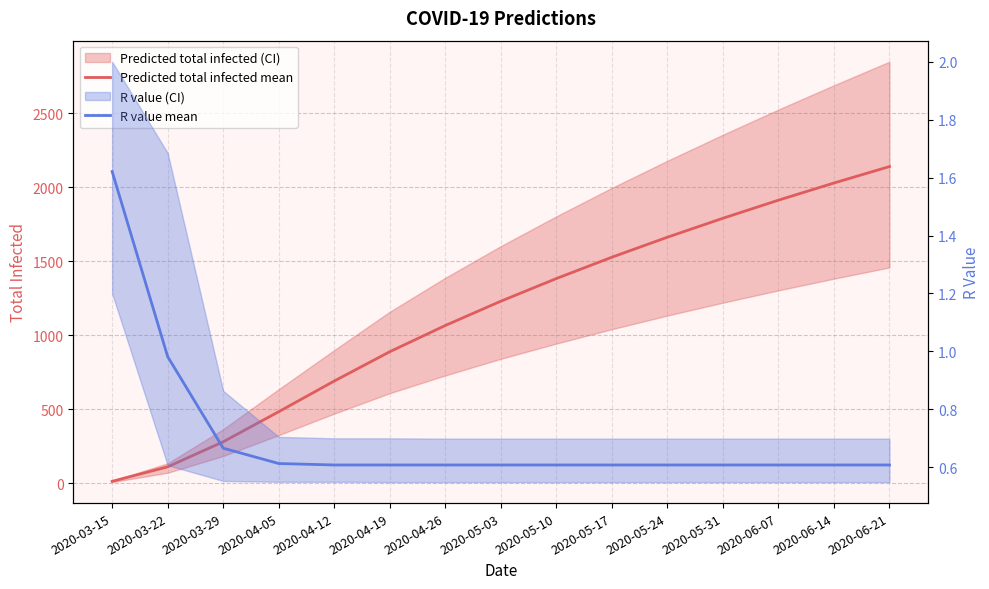

List the labels in order of Predicted total infected mean value, largest first.

2020-06-21, 2020-06-14, 2020-06-07, 2020-05-31, 2020-05-24, 2020-05-17, 2020-05-10, 2020-05-03, 2020-04-26, 2020-04-19, 2020-04-12, 2020-04-05, 2020-03-29, 2020-03-22, 2020-03-15